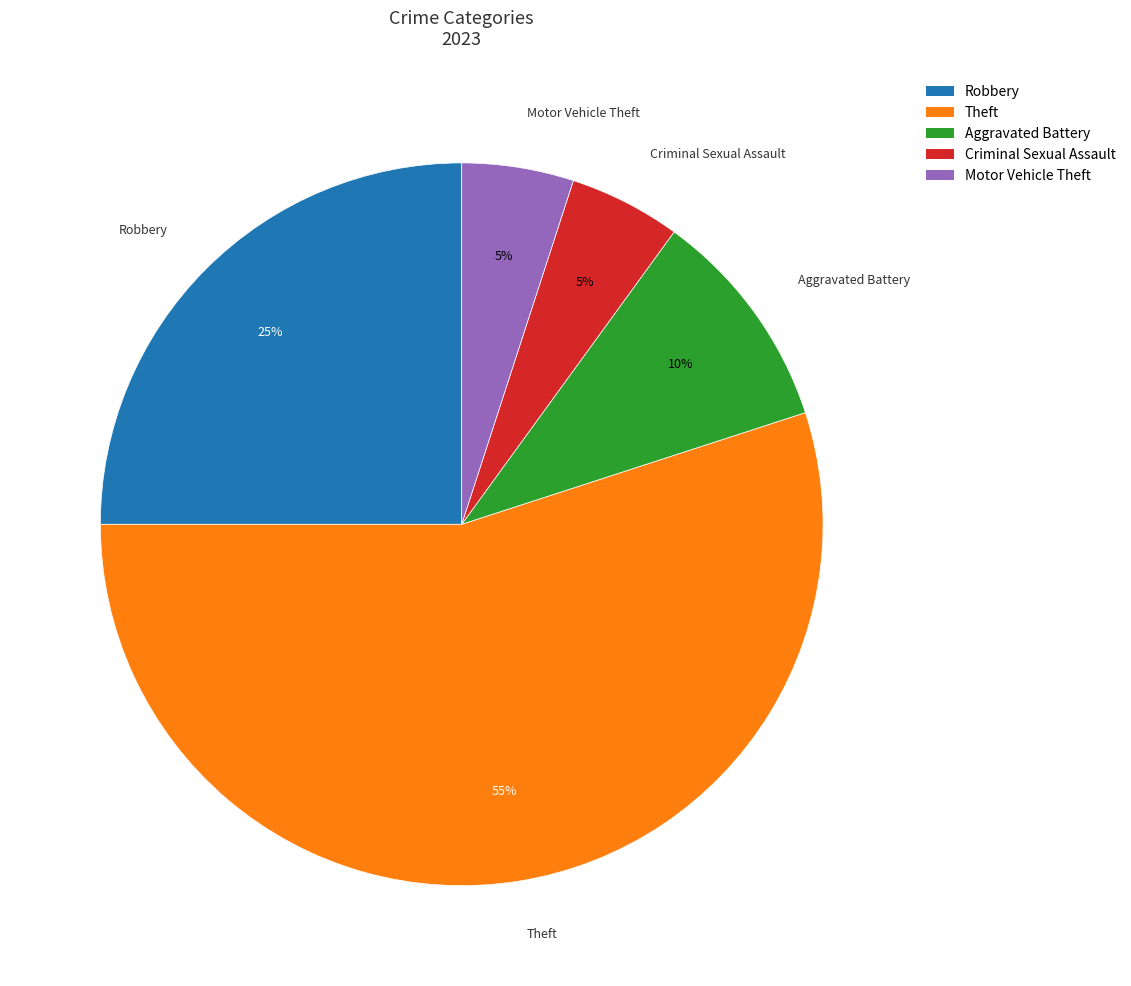

Which category accounts for the majority?

Theft